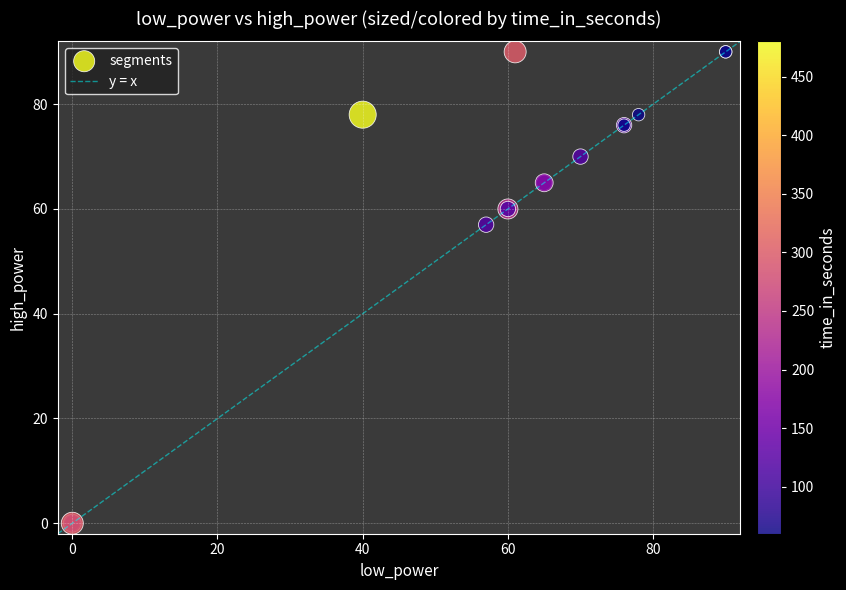

What Y value in the scatter plot is closest to 45?

57